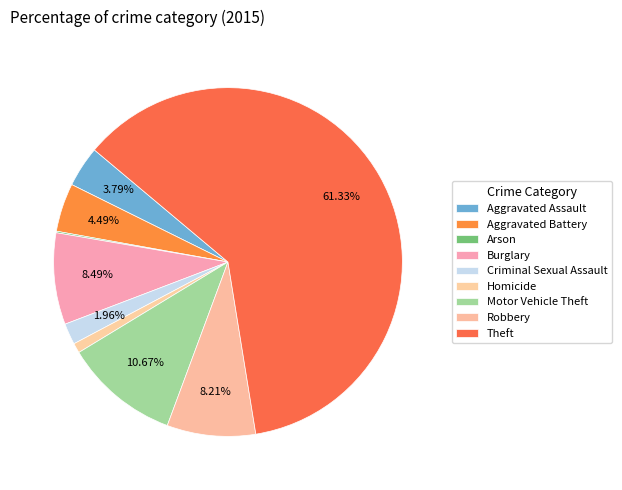

How many slices are in this pie chart?

9